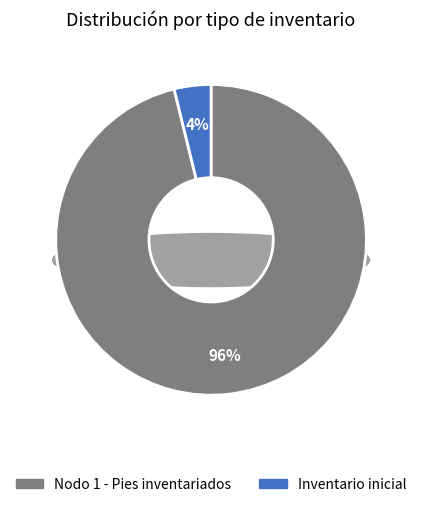

Do Inventario inicial and Nodo 1 - Pies inventariados together represent more than half of the pie?

Yes